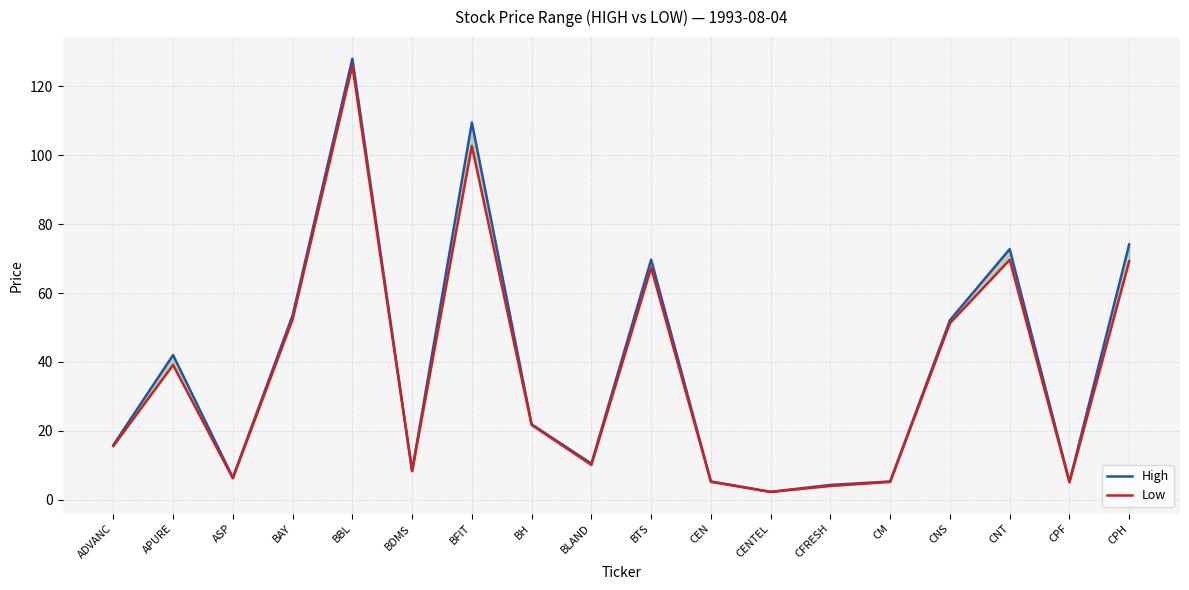

At CFRESH, list the series in order from smallest to largest.

Low, High